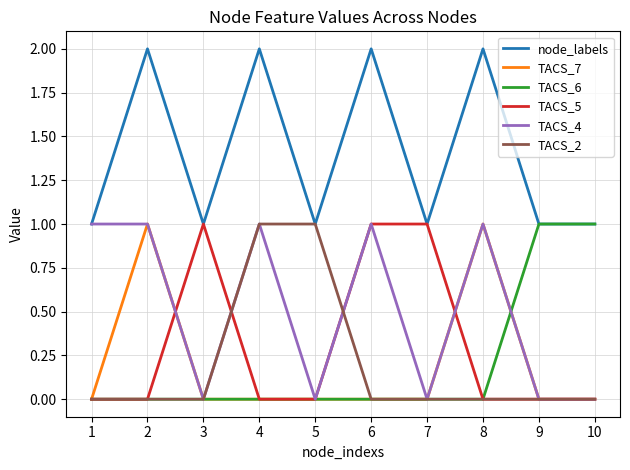

How many categories are shown in the chart?

10